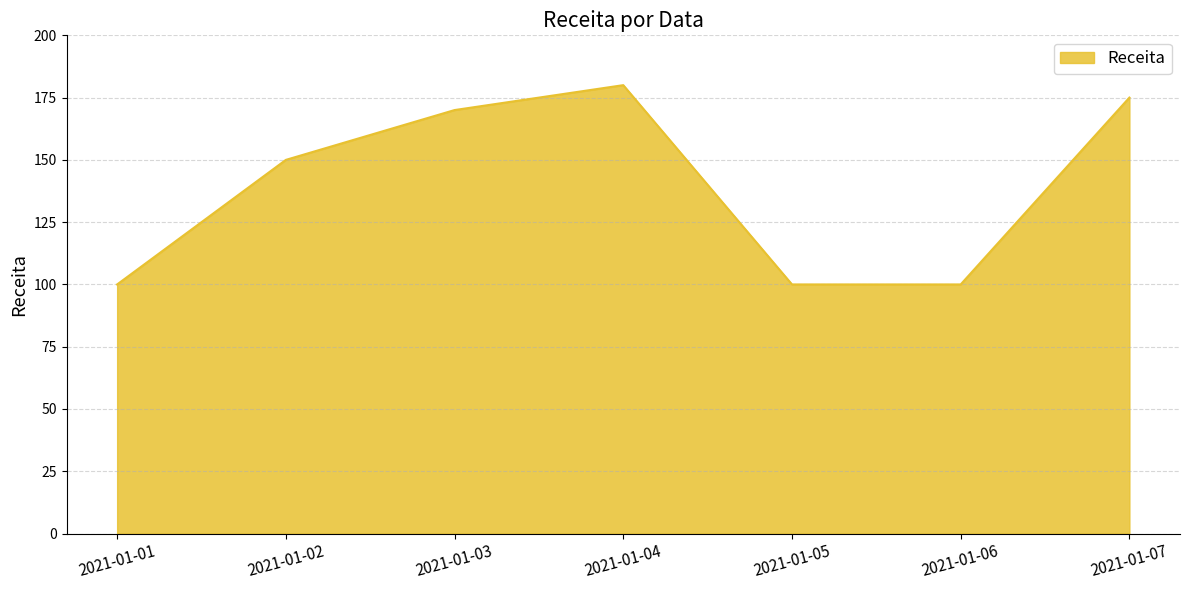

Reading left to right, what are all the values shown in this chart?

100	150	170	180	100	100	175